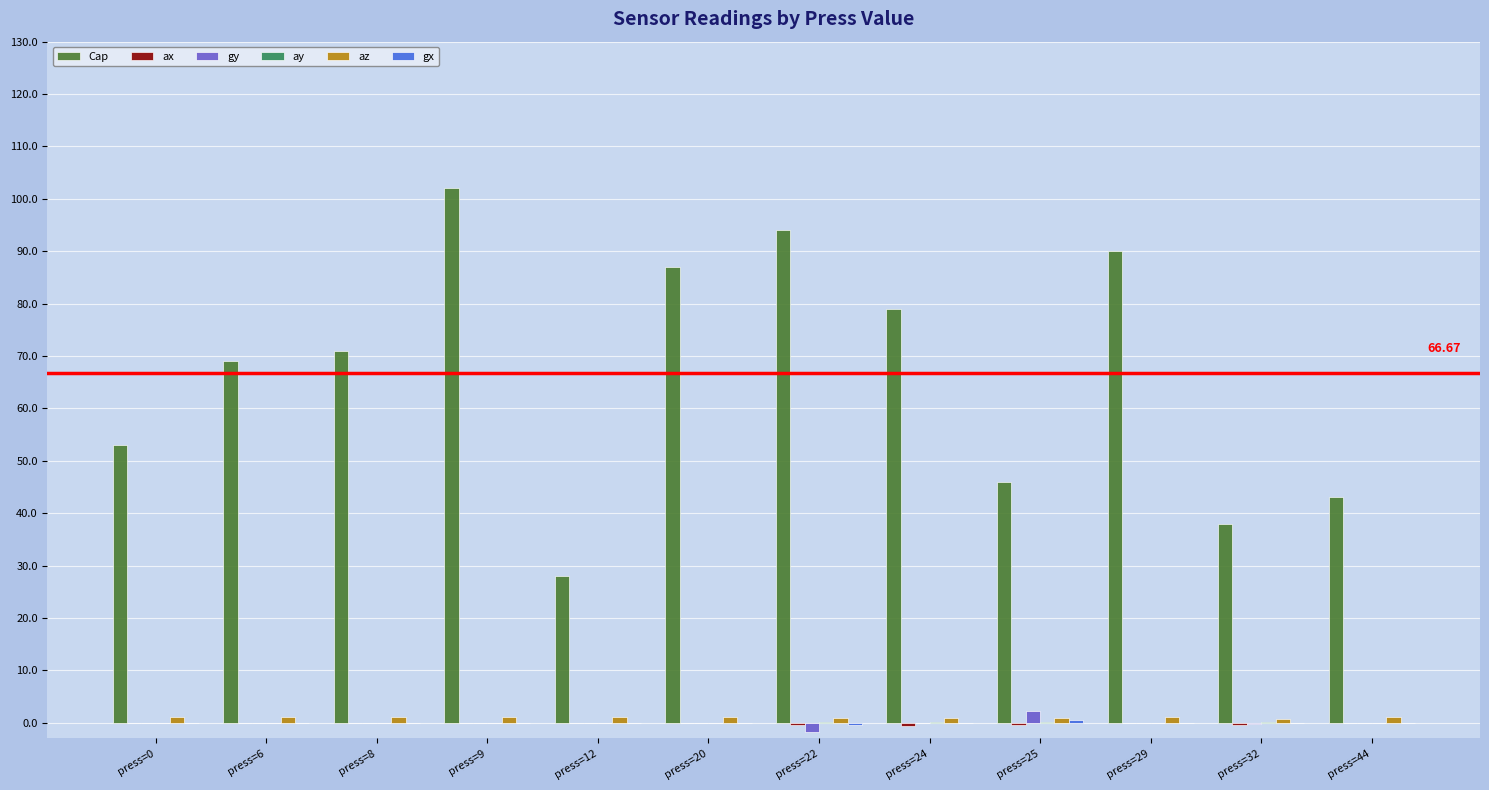

Between press=20 and press=32, which series saw the biggest shift?

Cap